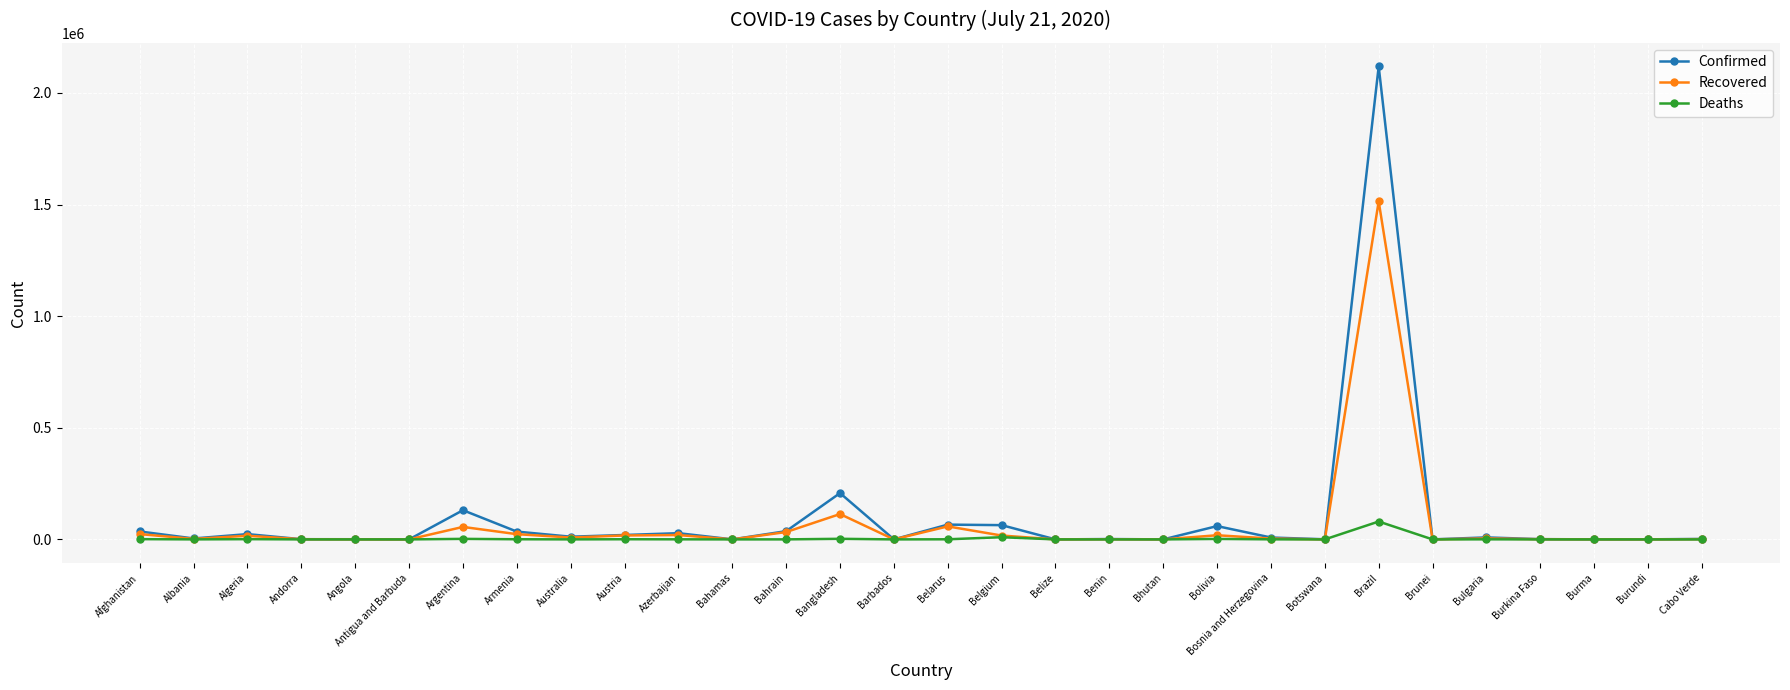

Which category has the highest value across all series?

Brazil